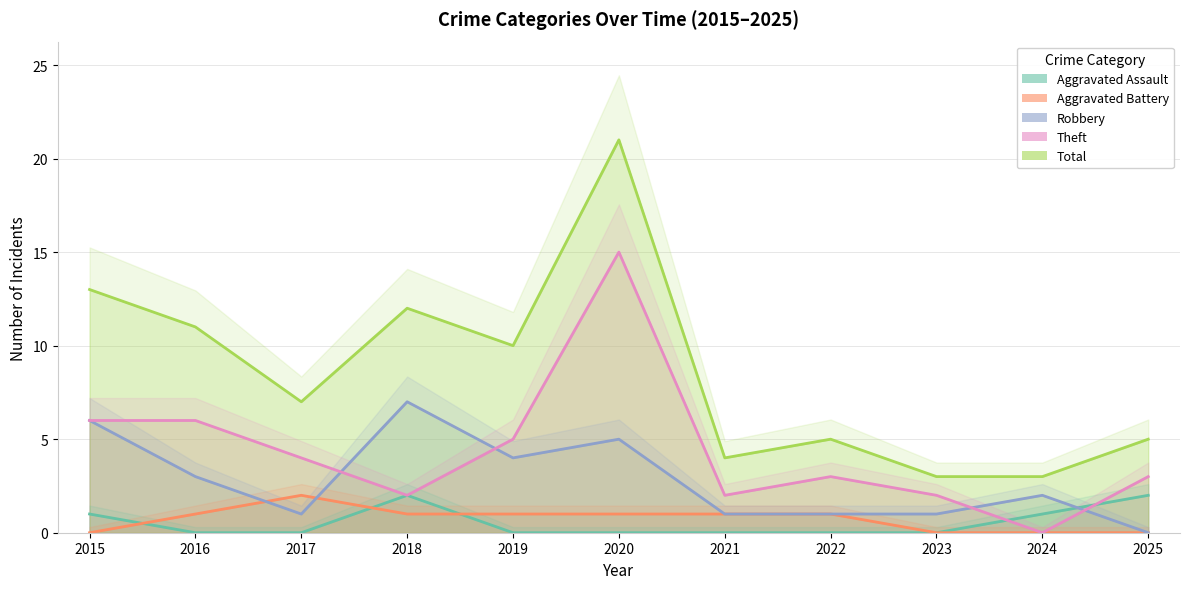

List the series in order of their peak value, highest first.

Total, Theft, Robbery, Aggravated Assault, Aggravated Battery